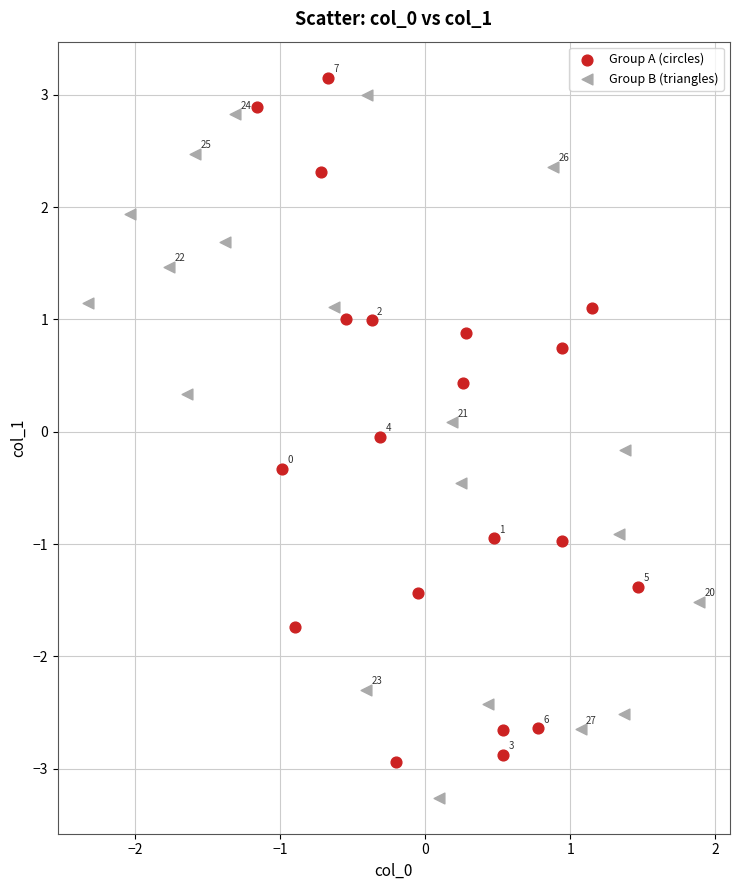

Which series reaches the minimum Y coordinate?

Group B (triangles)